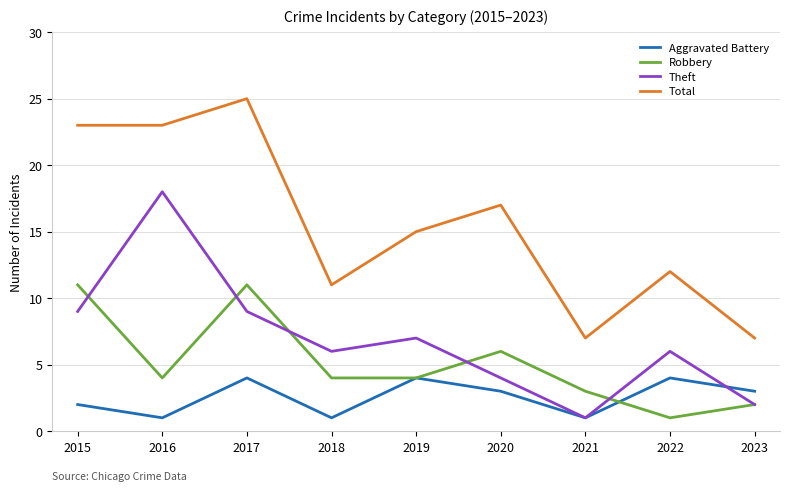

True or false: Robbery and Total intersect in this chart.

False